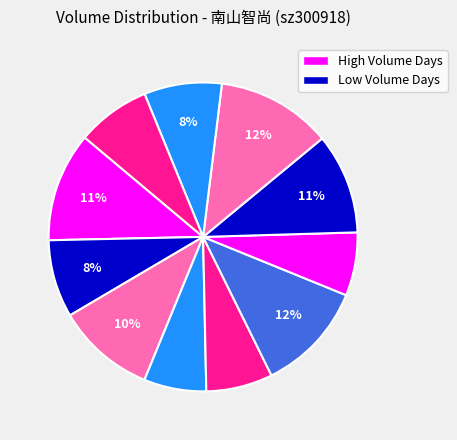

Count the number of slices in the pie.

11